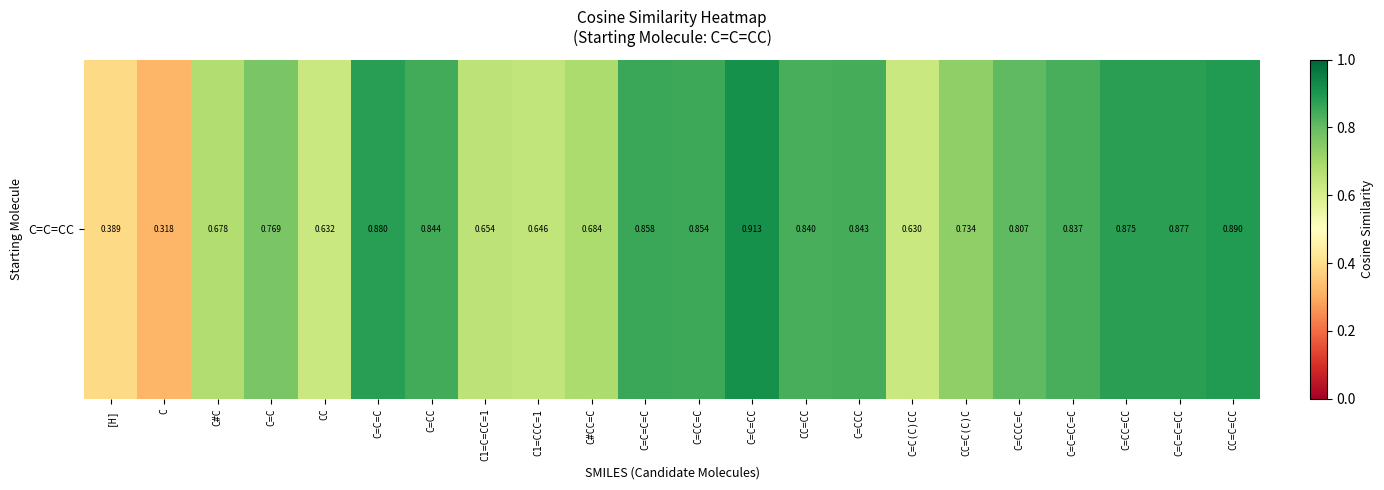

What is the change in value from C1=CCC=1 to C=C=C=CC?

+0.2